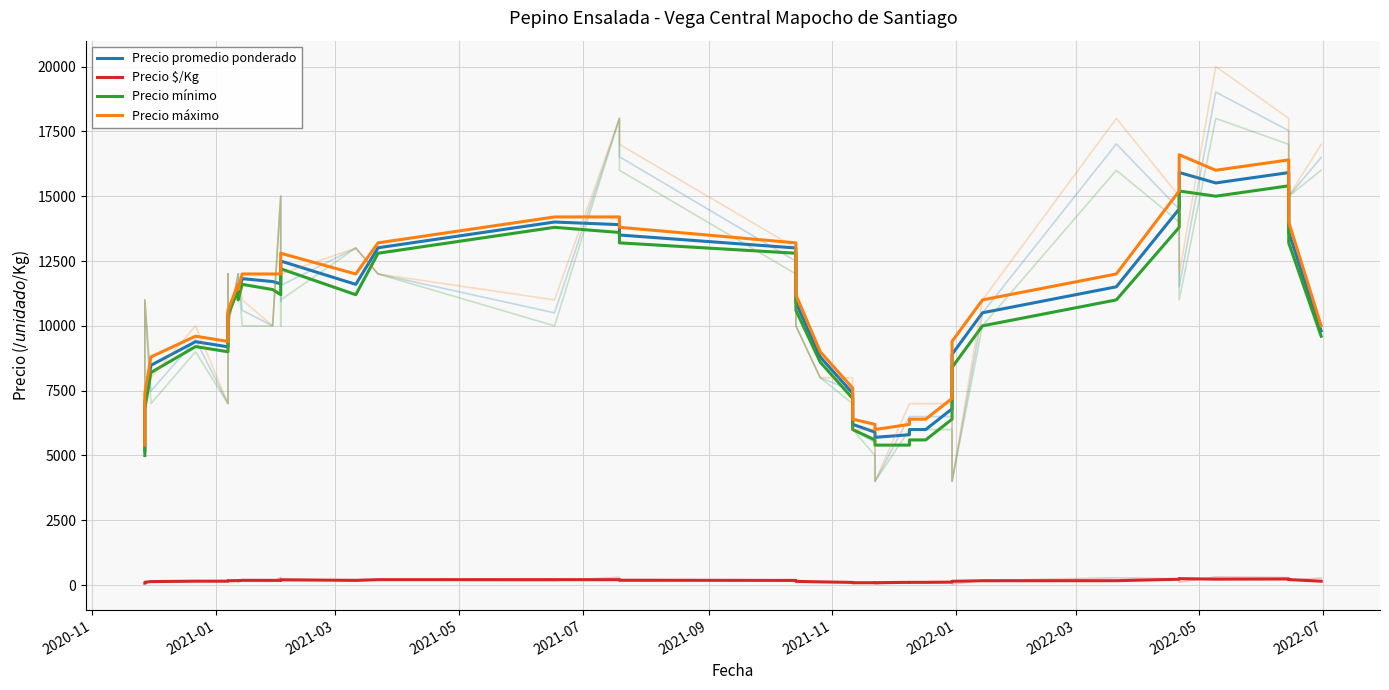

What is the smallest value displayed?

77.4